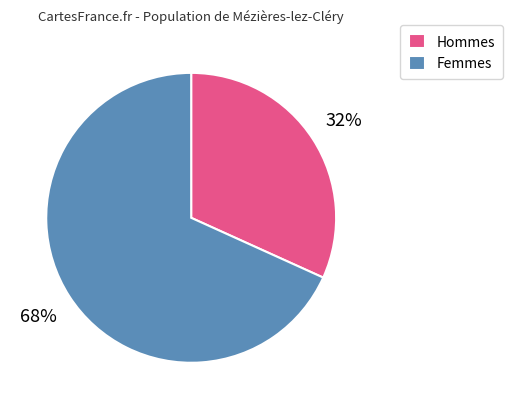

The Hommes slice represents 32% of the pie. True or false?

True